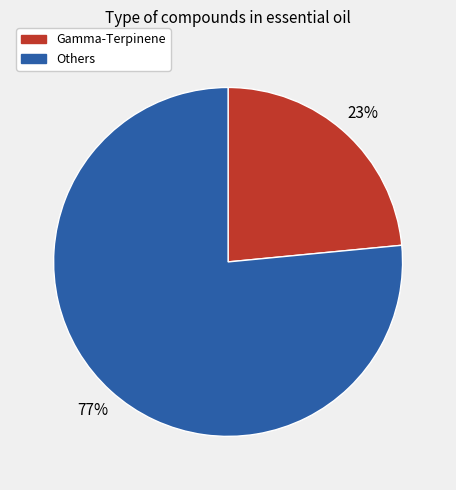

To the nearest percent, what is the average slice percentage?

50%